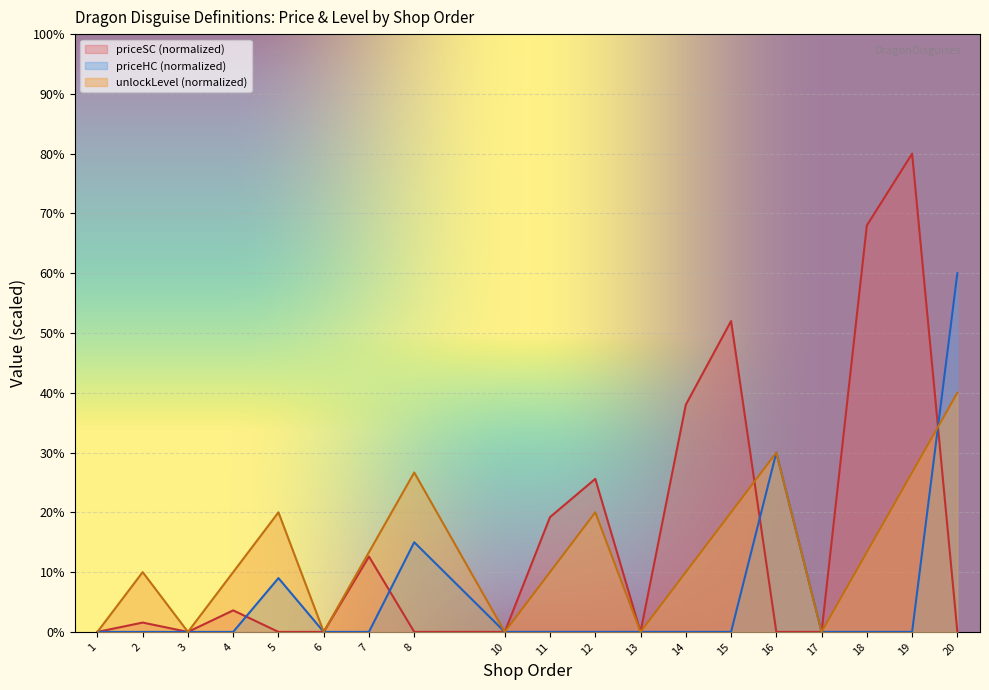

What is the difference between the unlockLevel values at 1 and 12?

20.0